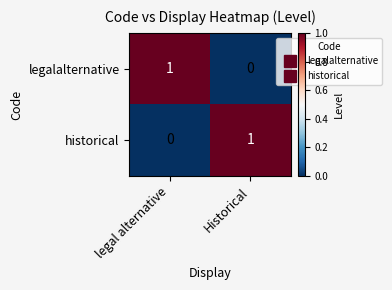

True or false: historical has a value of 0 at legal alternative.

True